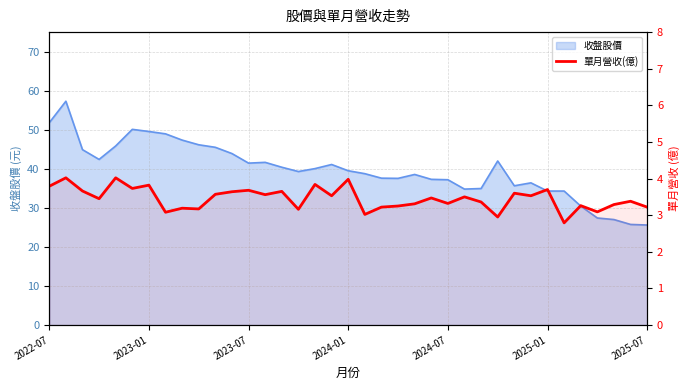

True or false: the data shows 3.5 at 25.

True